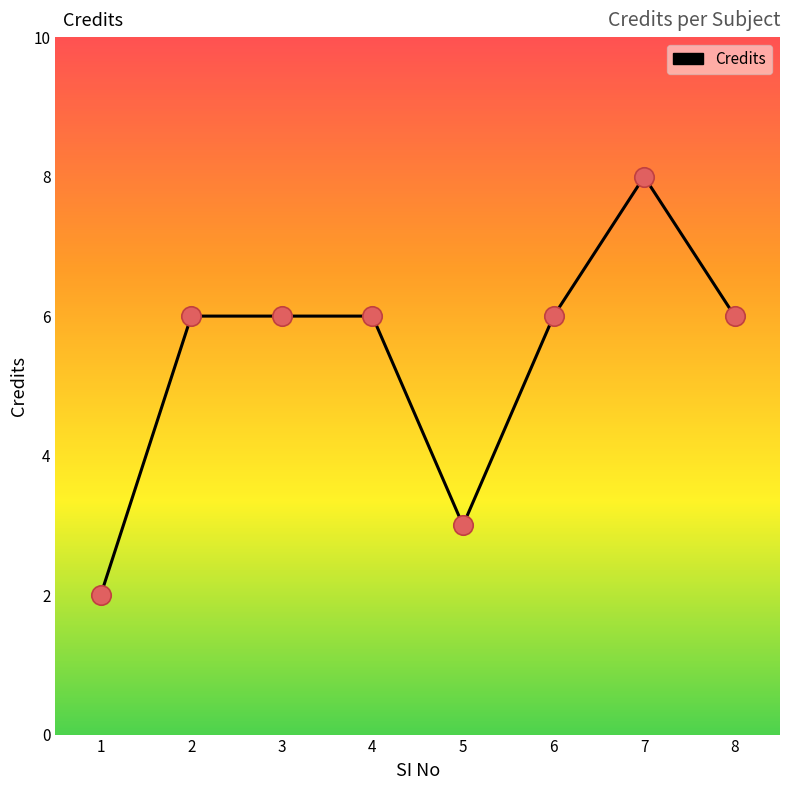

What is the change in value from 2 to 7?

+2